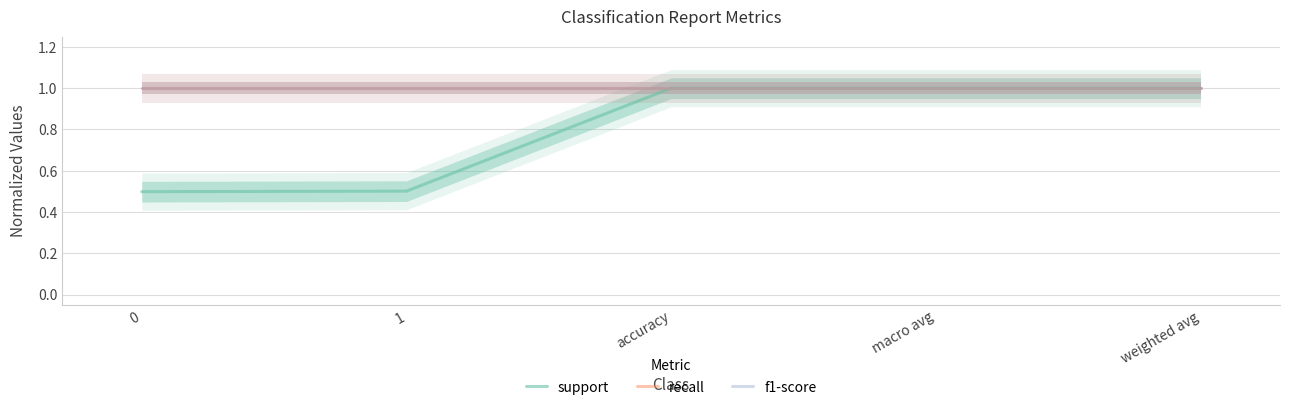

What is the sum of the support values at weighted avg and 1?

1.5